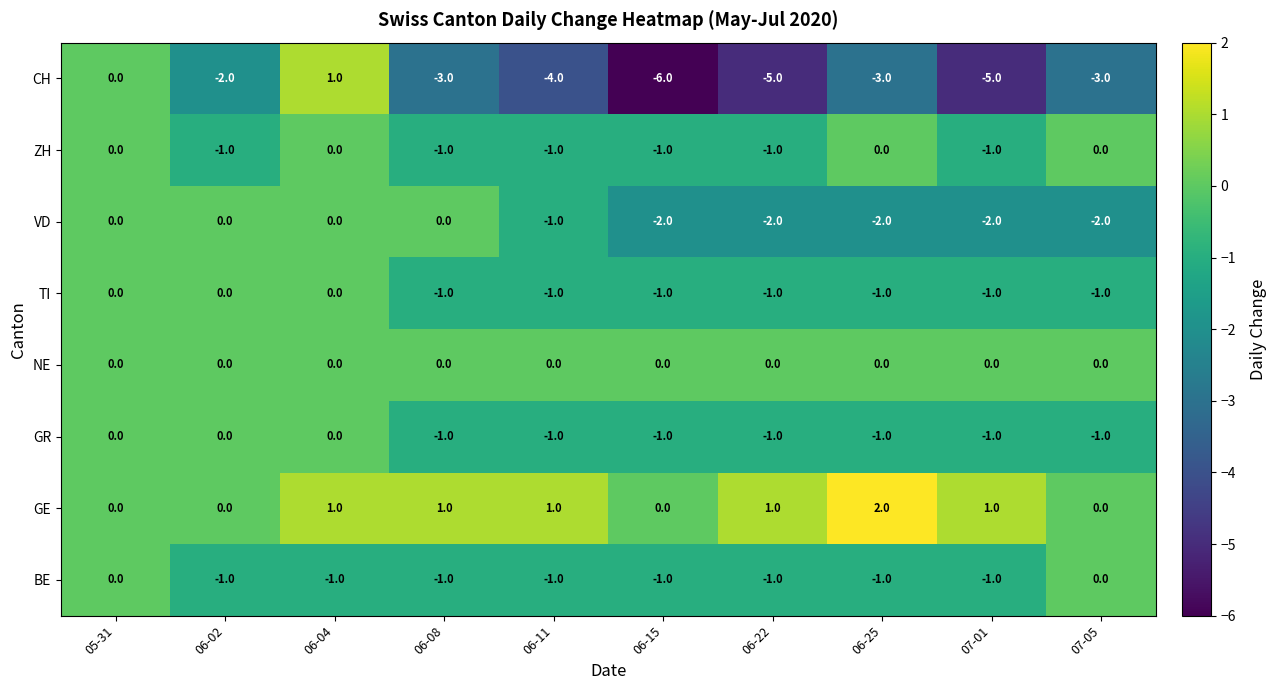

At which category is the sum across all series the highest?

06-04